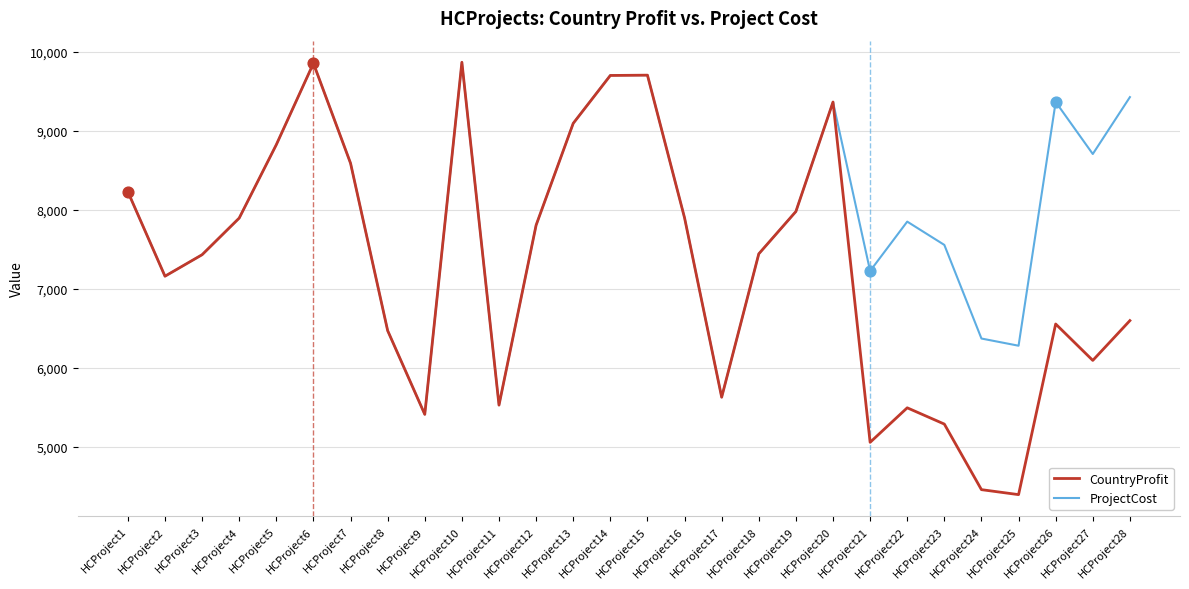

Which series changed the most between HCProject13 and HCProject23?

CountryProfit